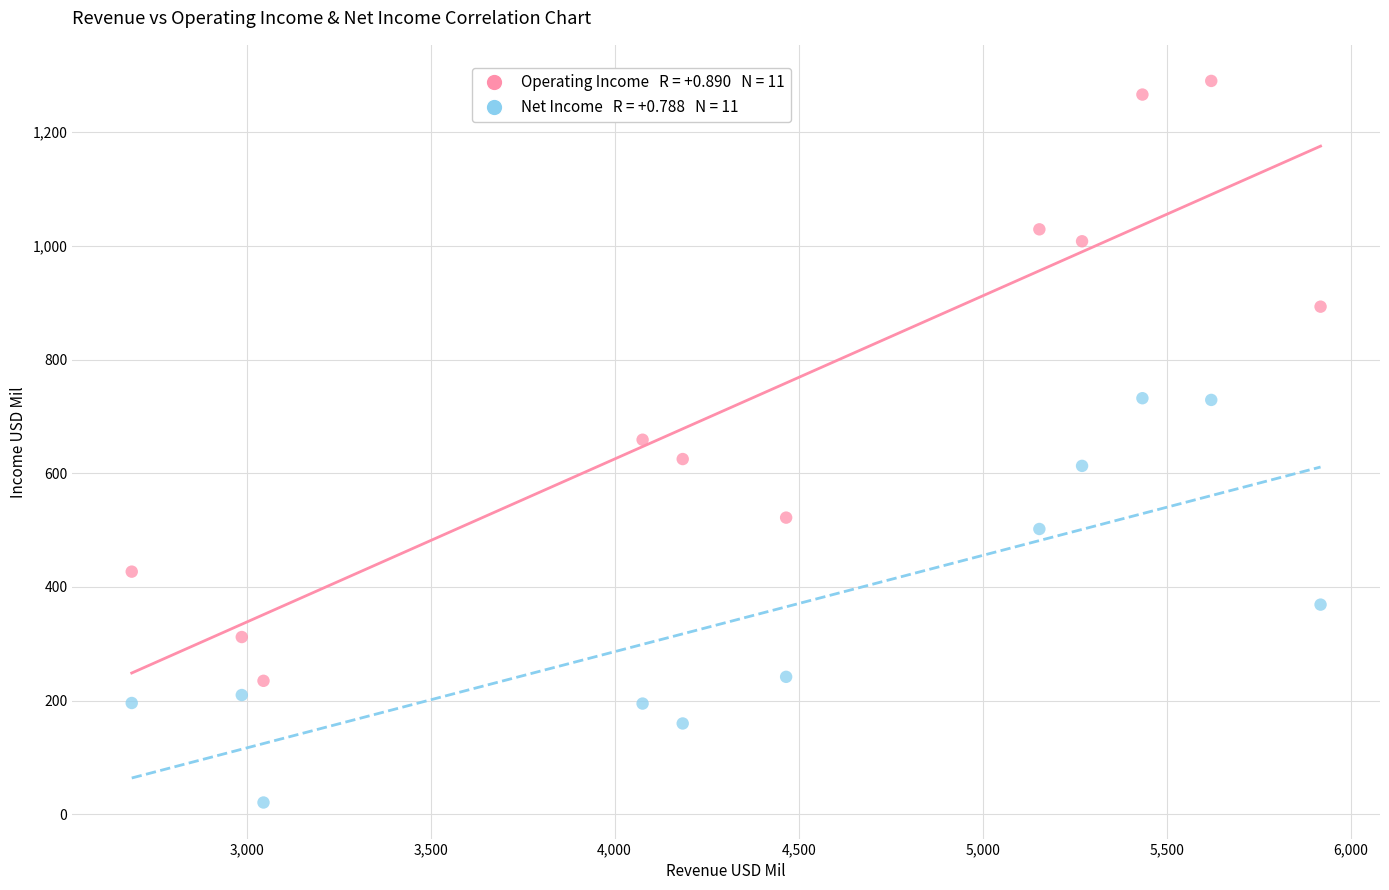

Across all data points, what is the range of X values (max minus min)?

3230